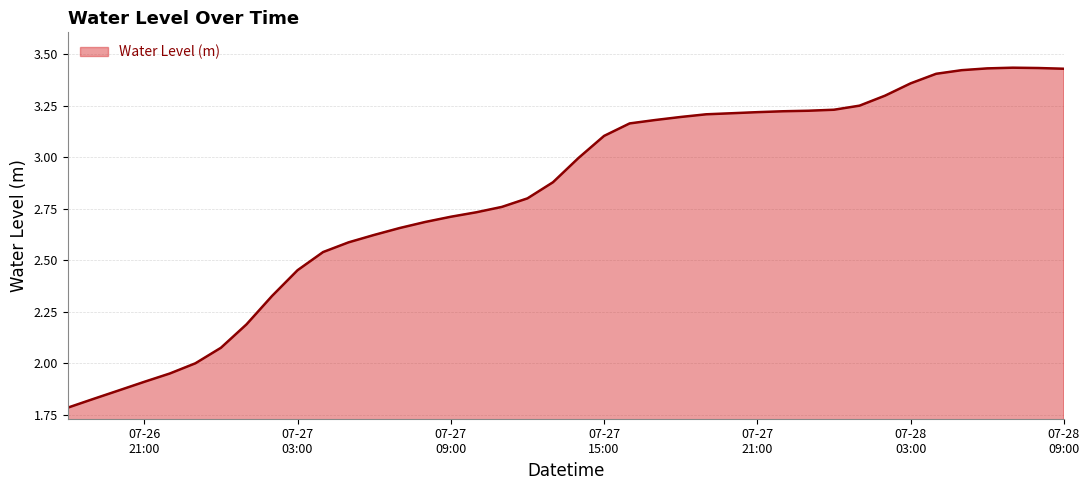

What is the difference between the maximum and minimum values?

1.7